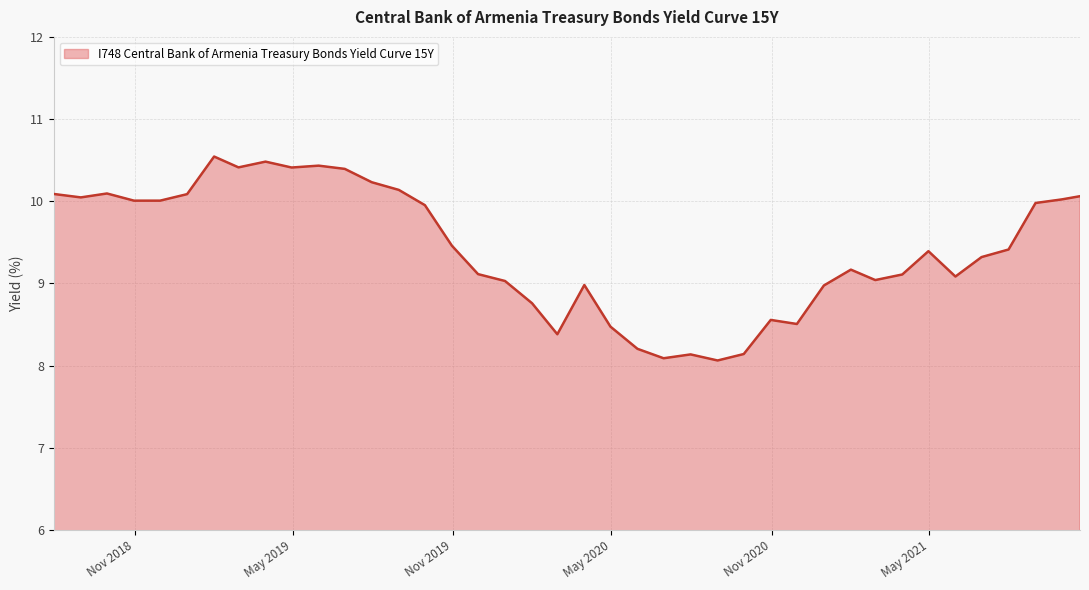

What is the minimum value shown in the chart?

8.1